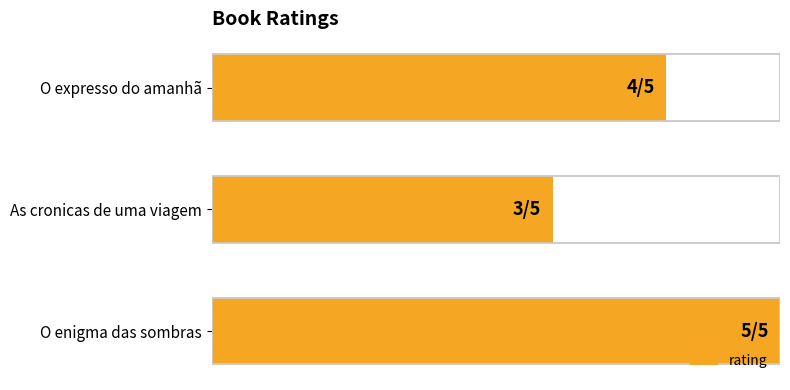

How many values are between 3 and 5?

3